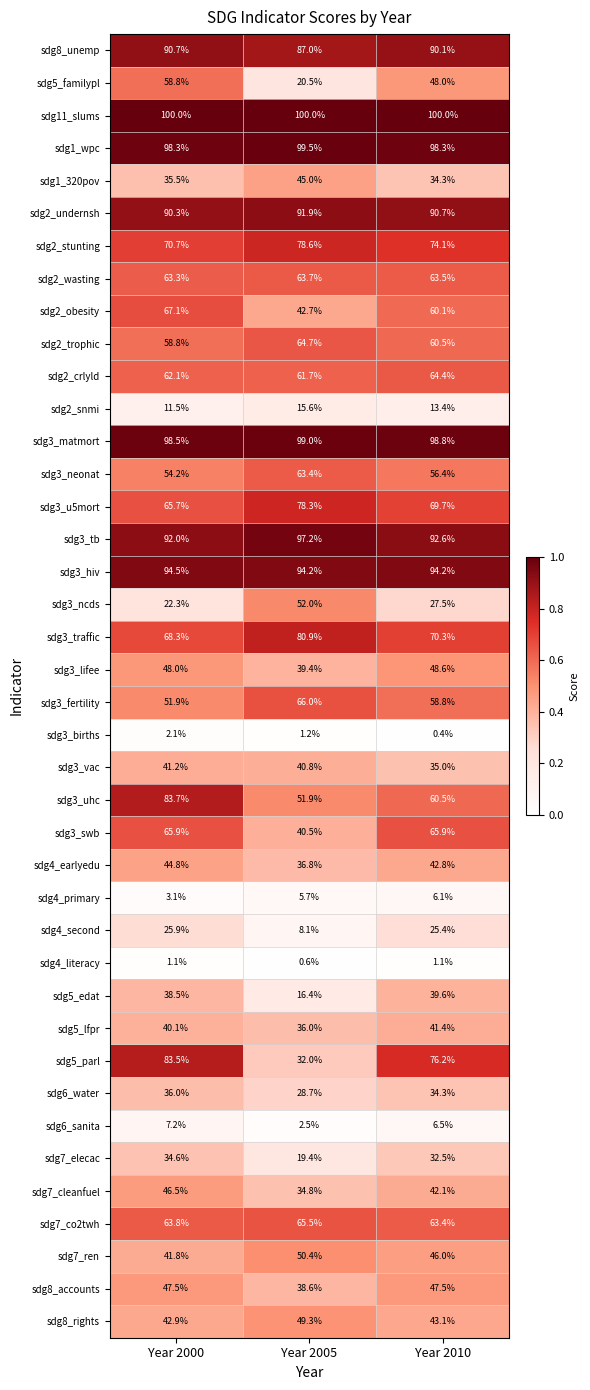

What is the average value of the sdg3_matmort series?

98.8